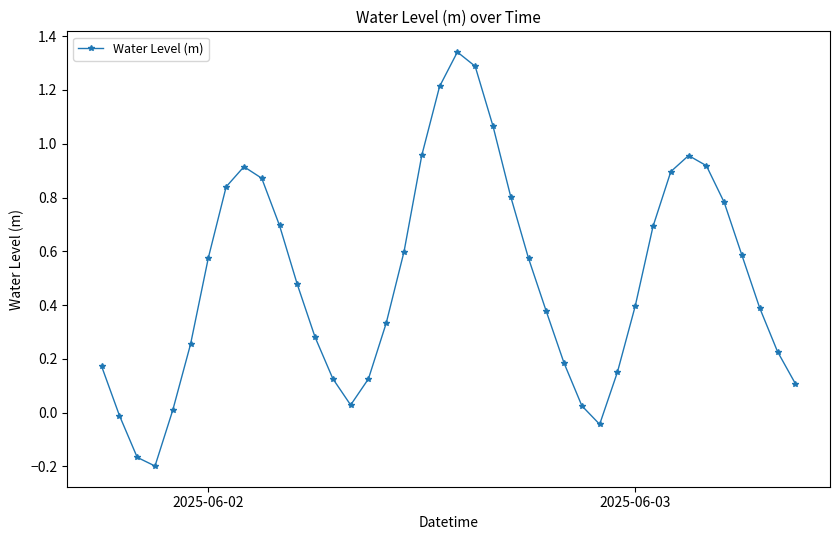

True or false: there are more than 1 points higher than both neighbors.

True